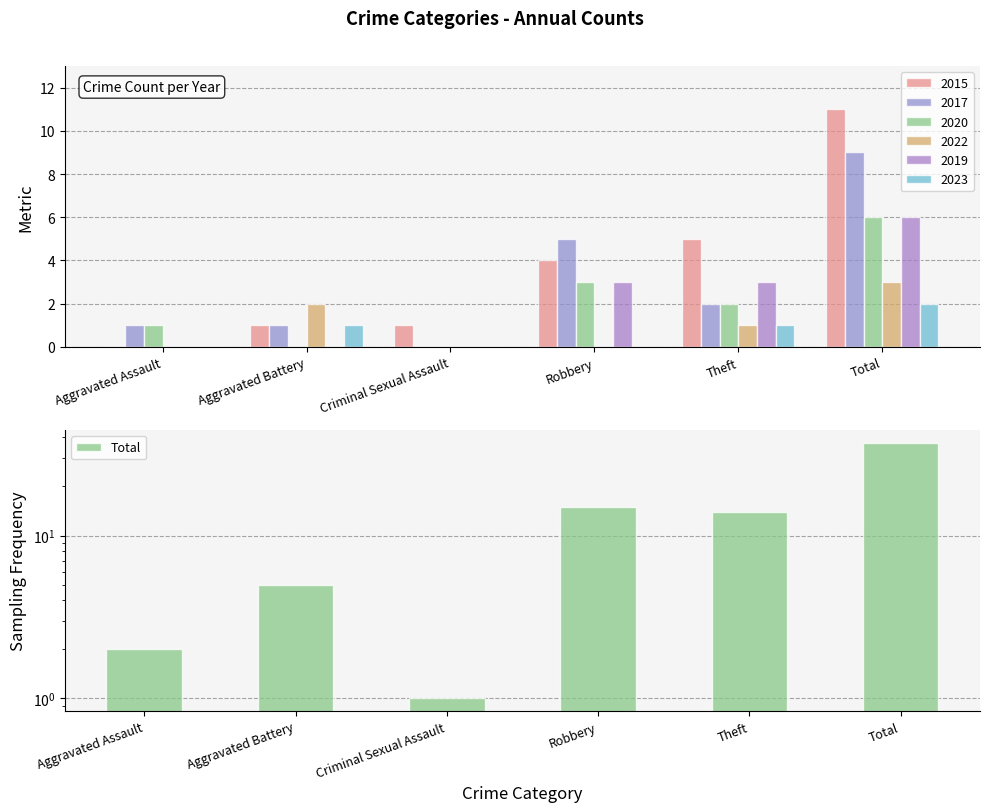

What is the smallest value displayed?

1